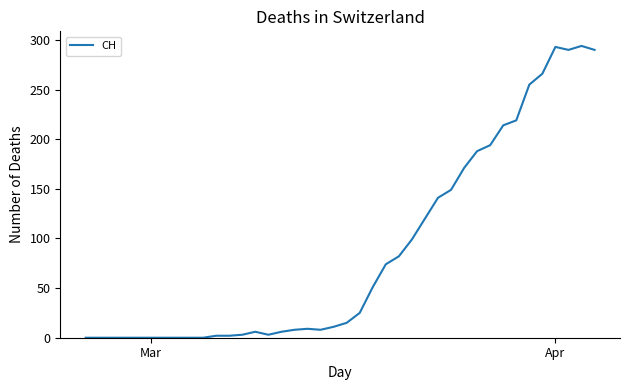

What is the greatest value displayed?

294